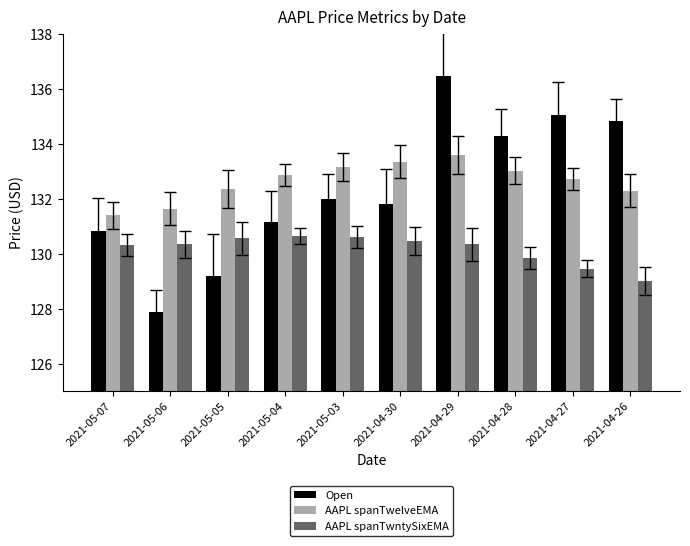

What is the label of the 8th bar from the left?

2021-04-28